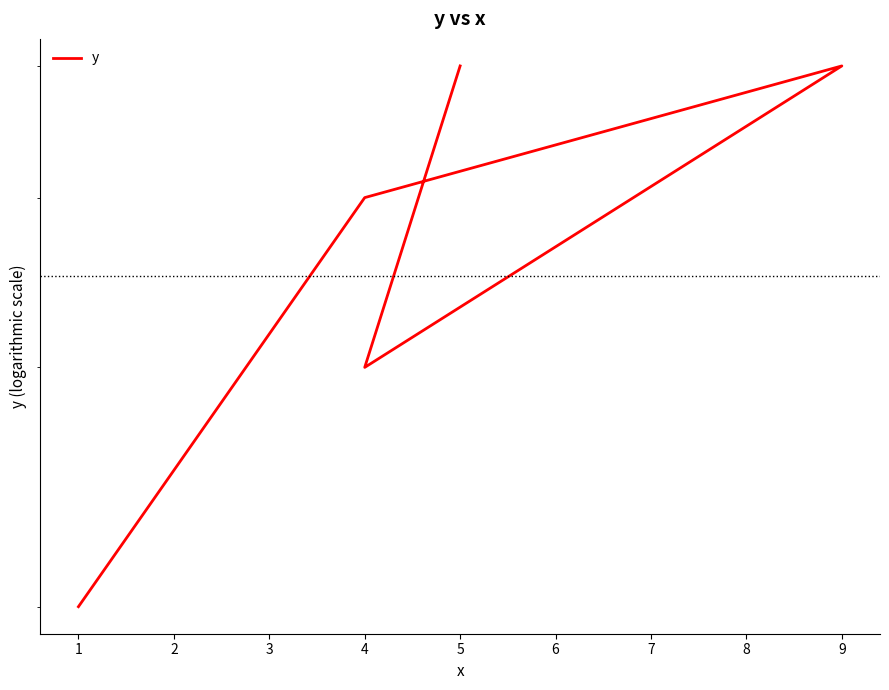

What is the smallest value displayed?

2